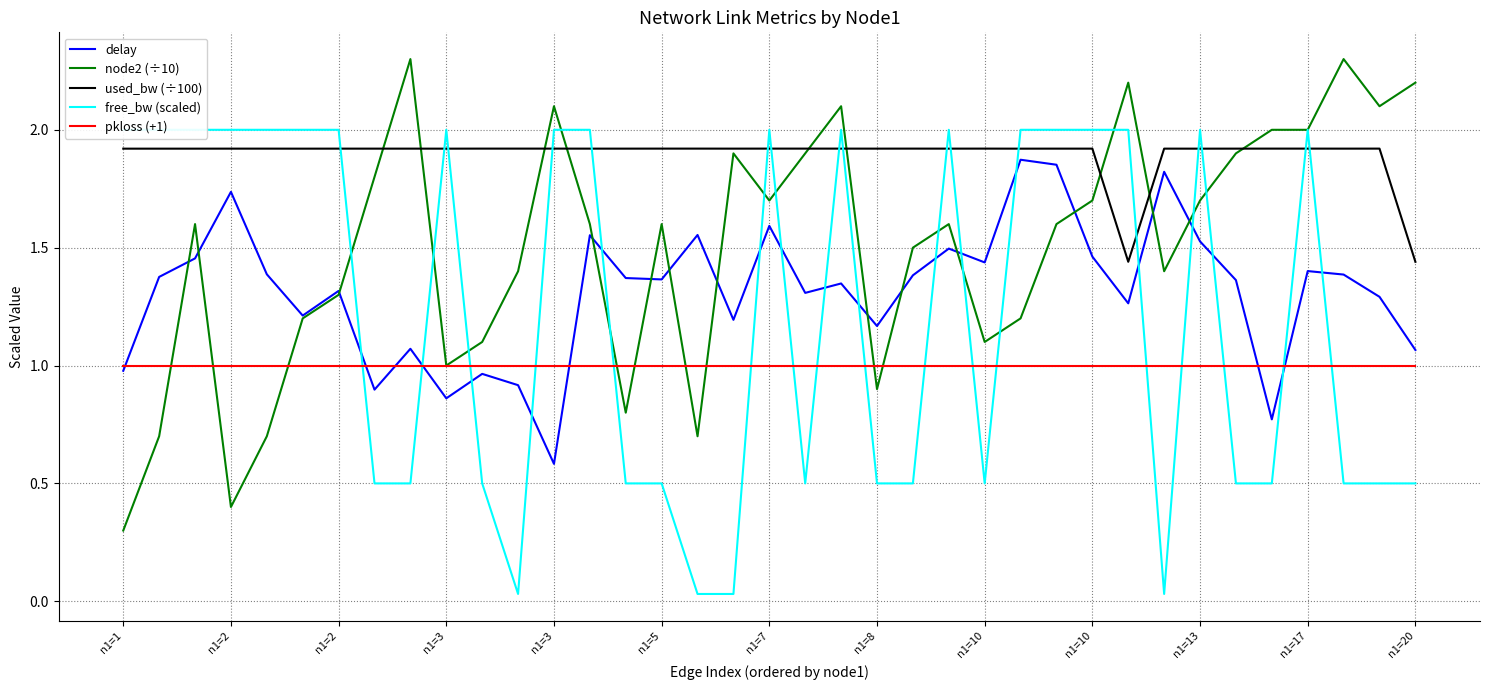

What is the greatest value displayed?

2.3